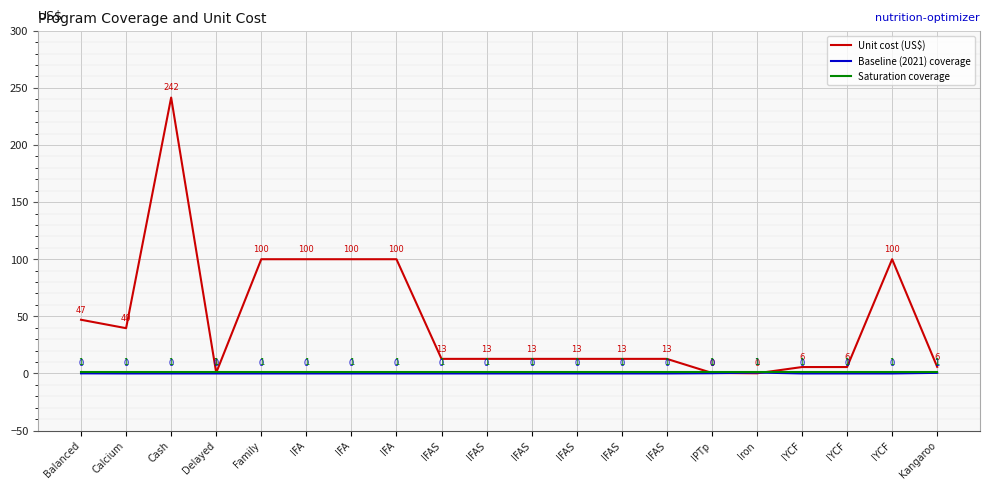

What are all the series names shown in the legend?

Unit cost (US$), Baseline (2021) coverage, Saturation coverage